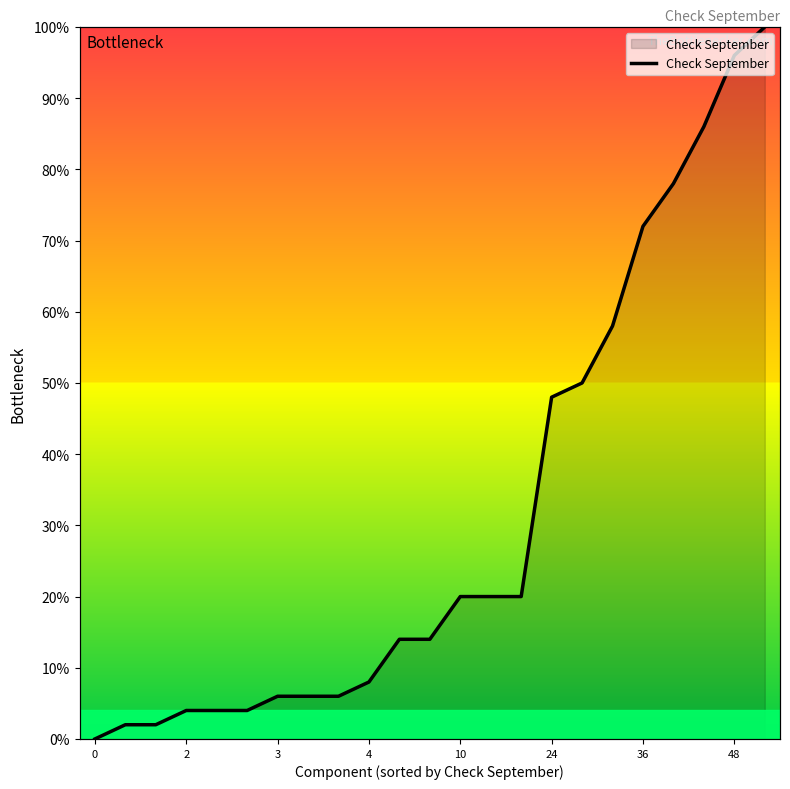

What is the ratio of the value at 3 to the value at 12?

0.1